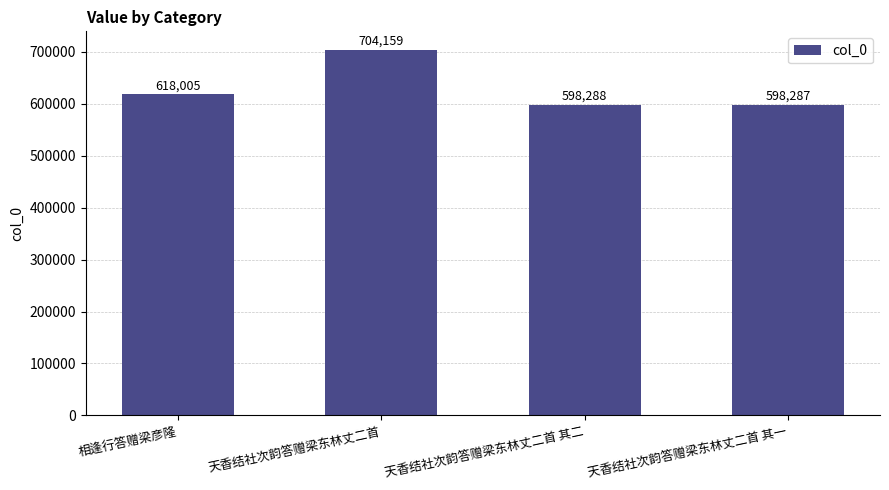

List the labels in order of value, largest first.

天香结社次韵答赠梁东林丈二首, 相逢行答赠梁彦隆, 天香结社次韵答赠梁东林丈二首 其二, 天香结社次韵答赠梁东林丈二首 其一